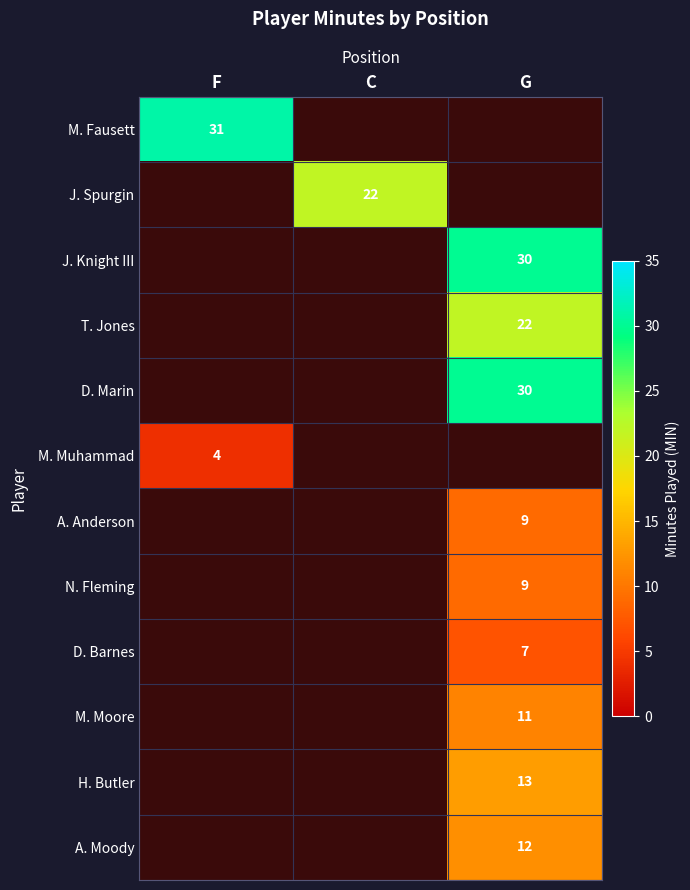

At which category does the chart reach its minimum across all series?

F